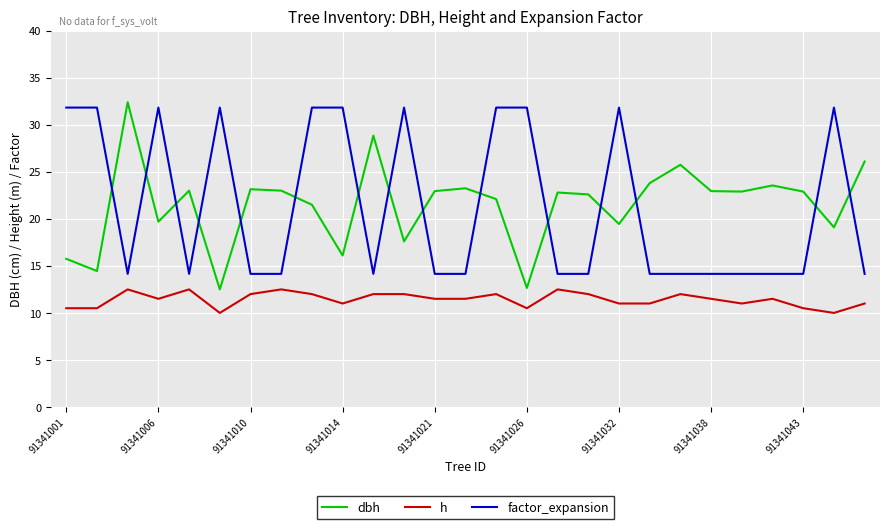

True or false: dbh has more than 0 points higher than both neighbors.

True